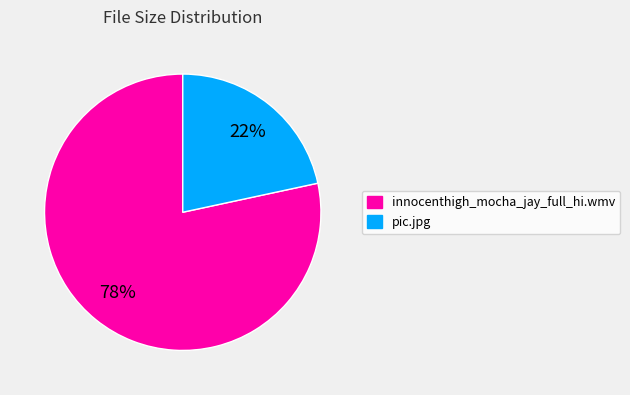

The innocenthigh_mocha_jay_full_hi.wmv slice represents 78% of the pie. True or false?

True